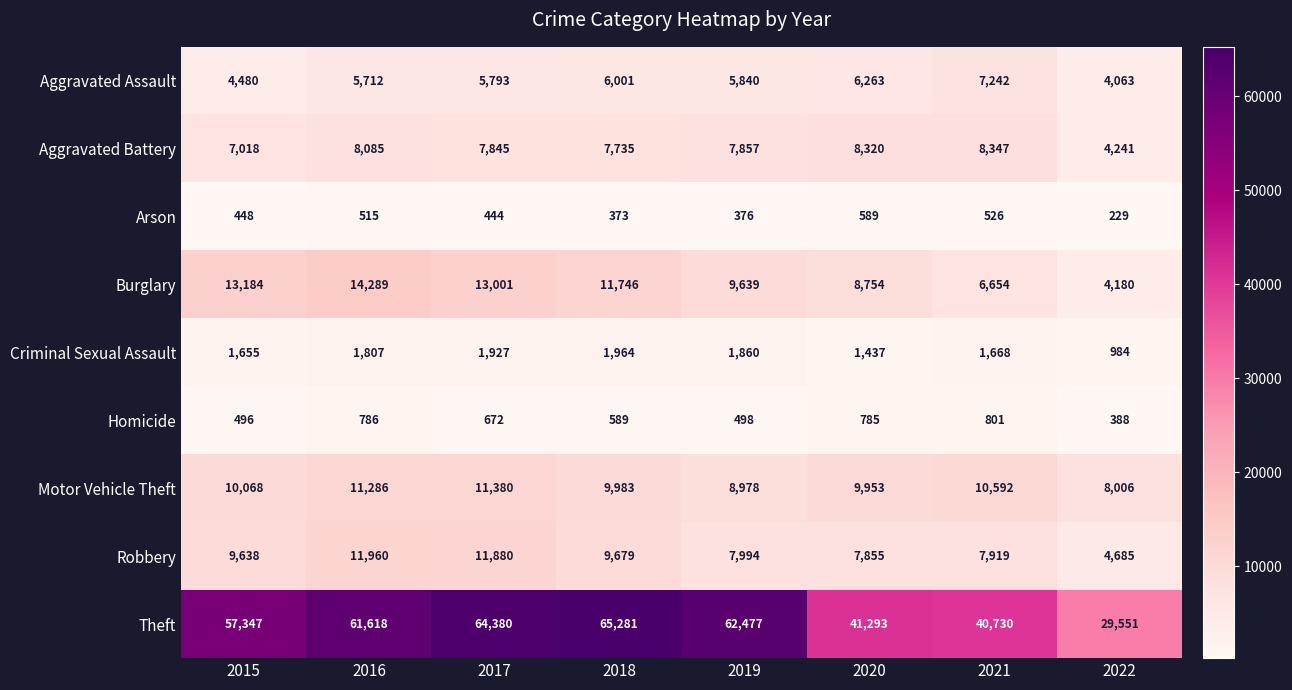

What is the spread (max minus min) of values at 2019?

62101